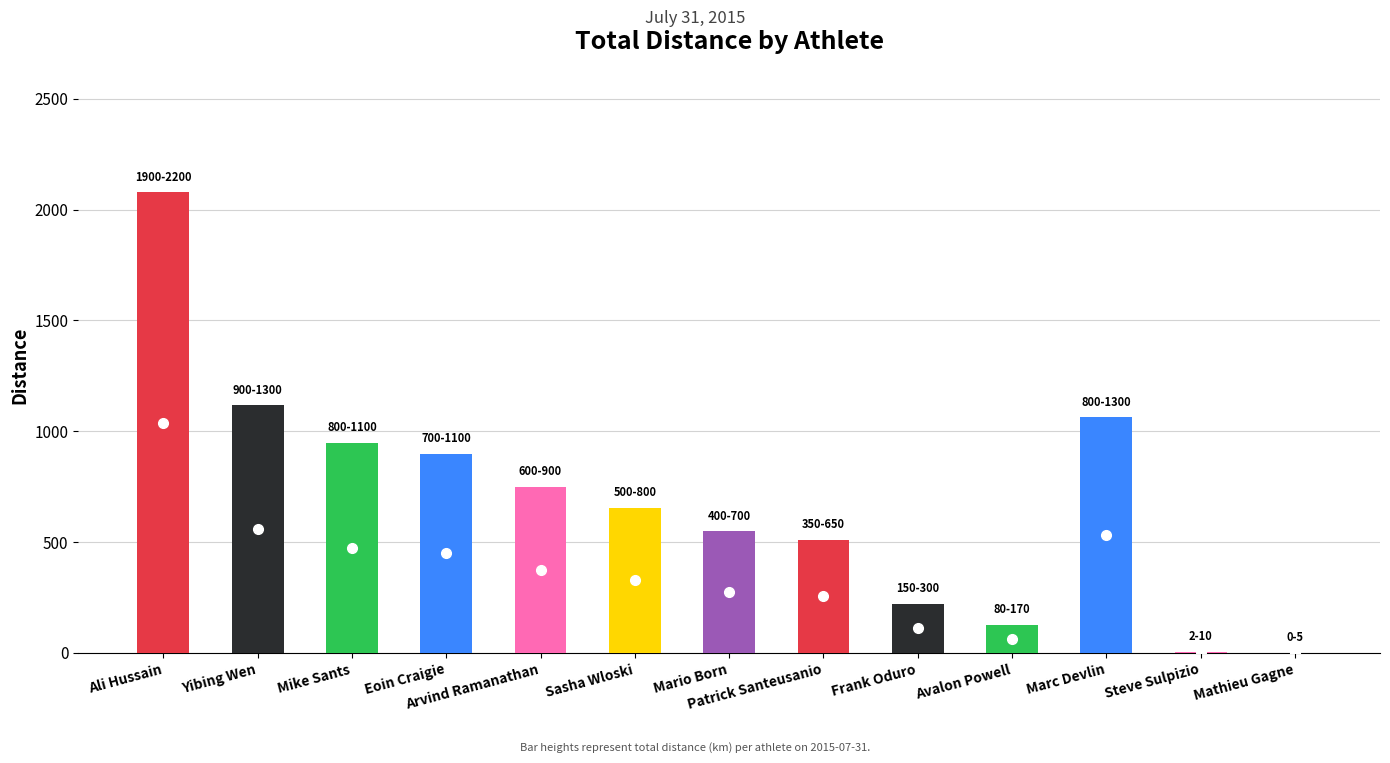

True or false: the data shows 2077.7 at Ali Hussain.

True